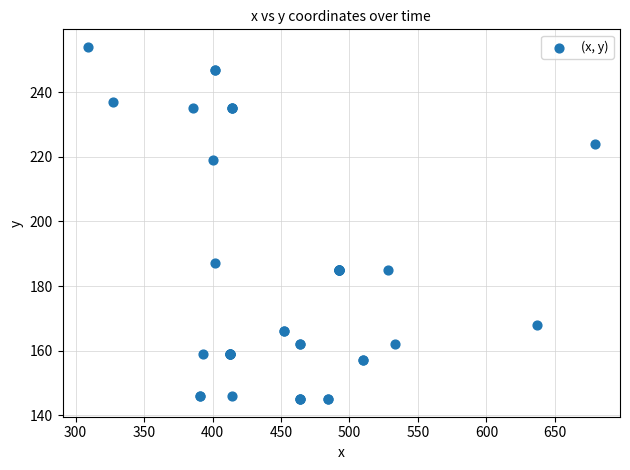

What Y value in the scatter plot is closest to 199?

187